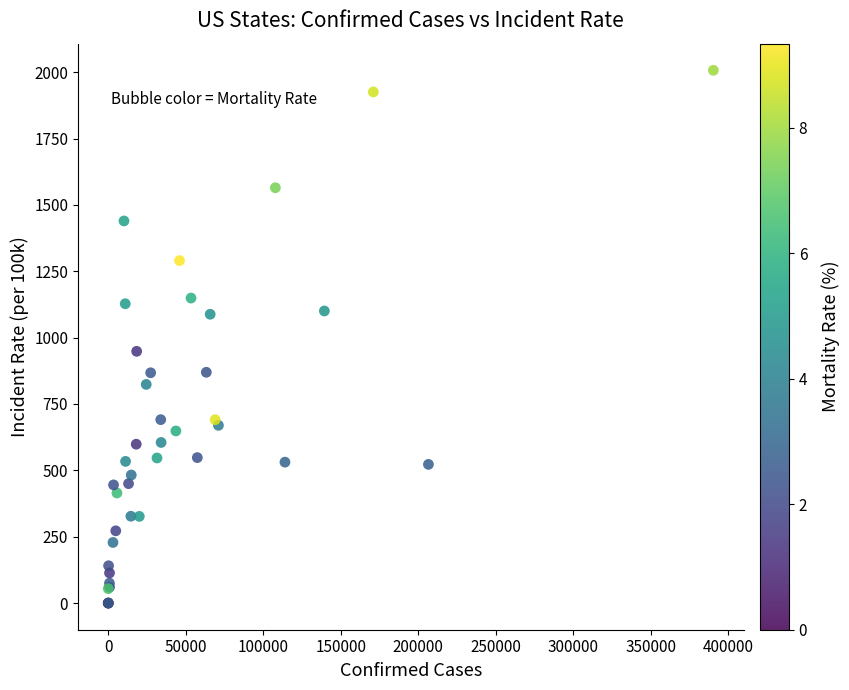

What Y value in the scatter plot is closest to 1003?

948.4